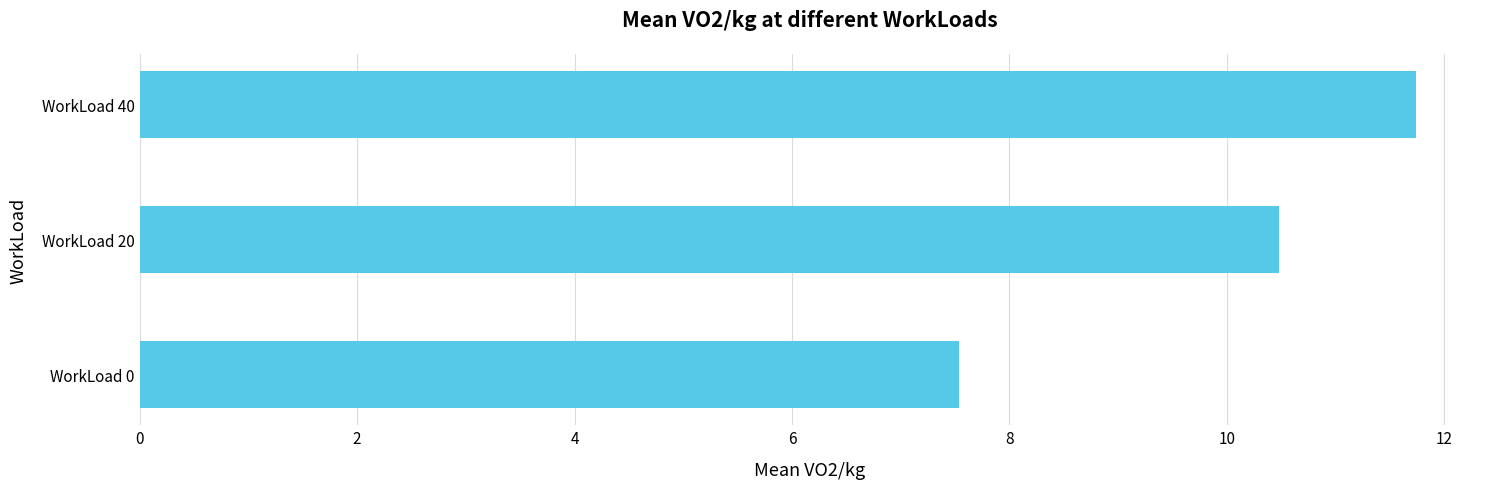

The chart shows a value of 11.7 at WorkLoad 40. True or false?

True